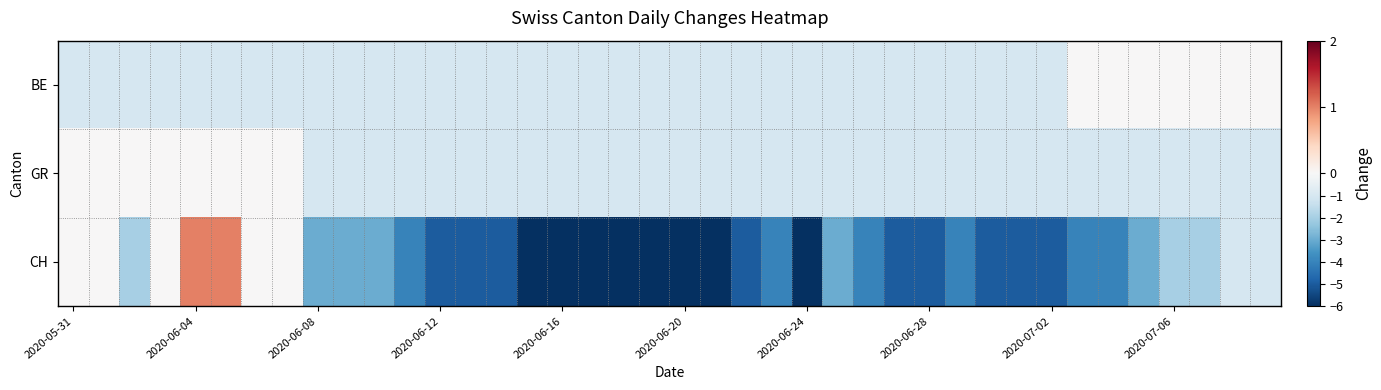

Rank the series by their maximum value, from highest to lowest.

CH, BE, GR